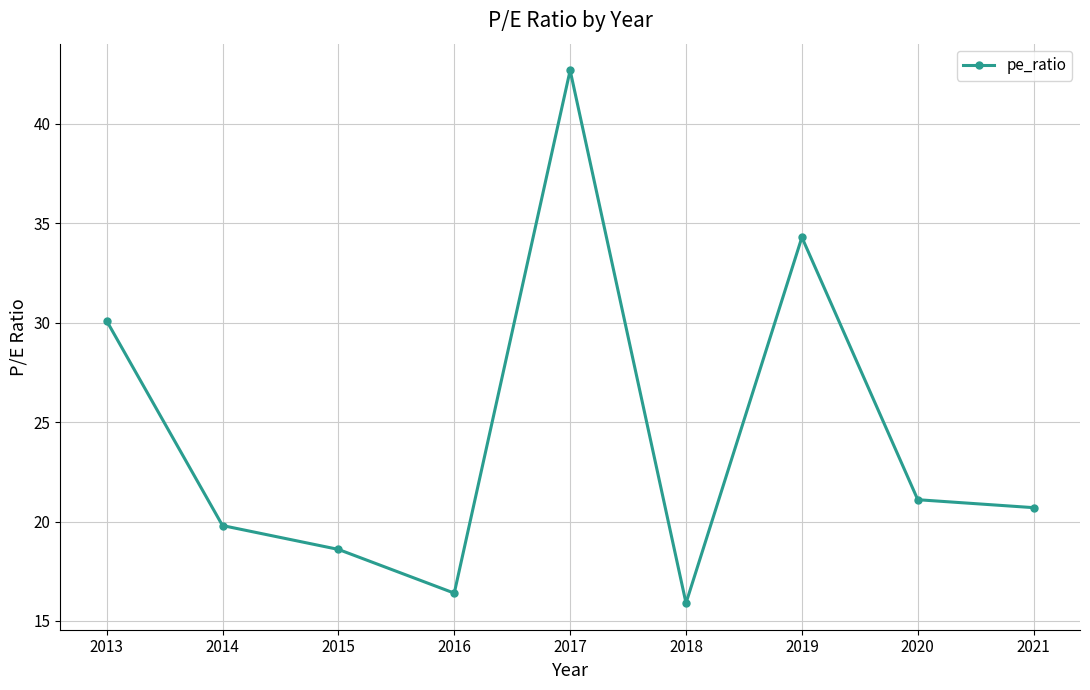

Reading left to right, what are all the values shown in this chart?

2013=30.1	2014=19.8	2015=18.6	2016=16.4	2017=42.7	2018=15.9	2019=34.3	2020=21.1	2021=20.7